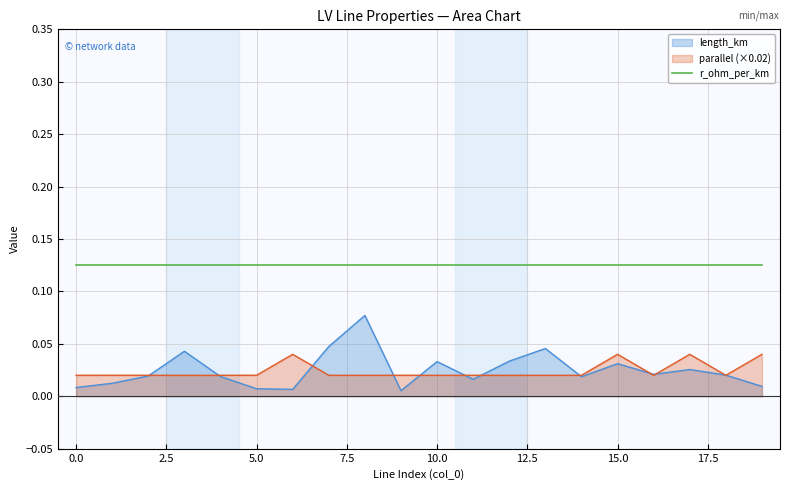

List the labels in order of length_km value, smallest first.

9, 6, 5, 0, 19, 1, 11, 14, 4, 2, 18, 16, 17, 15, 10, 12, 3, 13, 7, 8